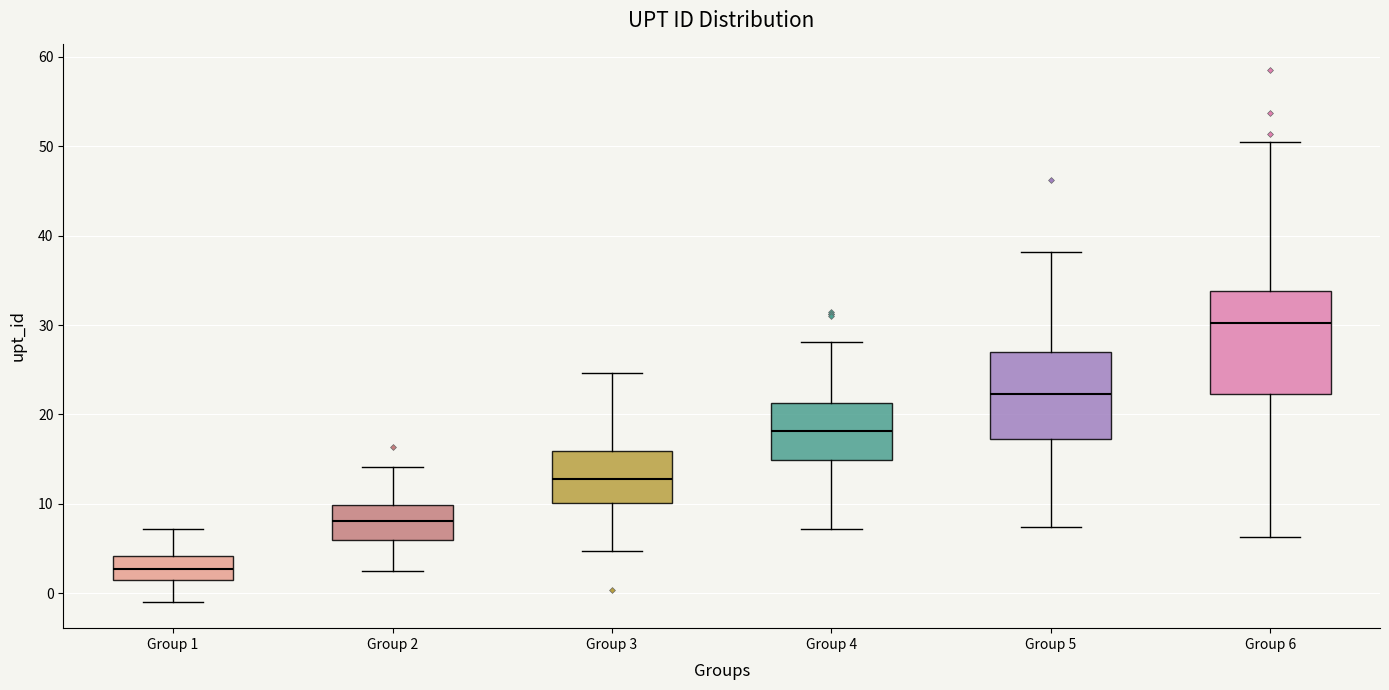

Reading left to right, transcribe this box plot: for each box, give where its median line is, the range the box spans, and where its two whiskers end, as read against the y-axis. The values are not printed on the chart, so give them approximately, as read against the axis.

Group 1: median 3, box 1 to 4, whiskers -1 to 7
Group 2: median 8, box 6 to 10, whiskers 3 to 14
Group 3: median 13, box 10 to 16, whiskers 5 to 25
Group 4: median 18, box 15 to 21, whiskers 7 to 28
Group 5: median 22, box 17 to 27, whiskers 7 to 38
Group 6: median 30, box 22 to 34, whiskers 6 to 50